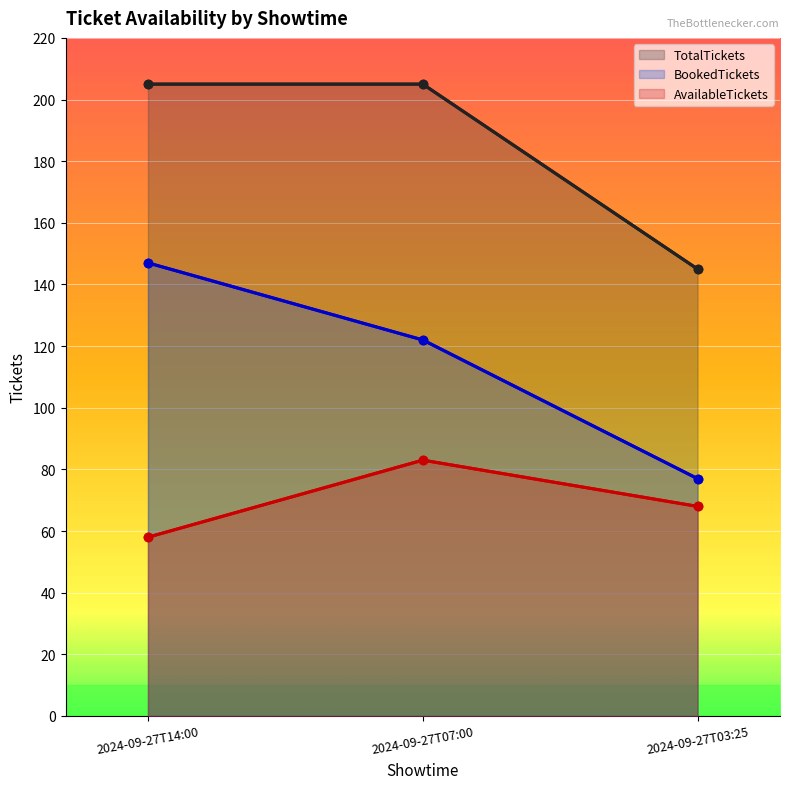

What is the value of the BookedTickets point at the 2nd from the left?

122